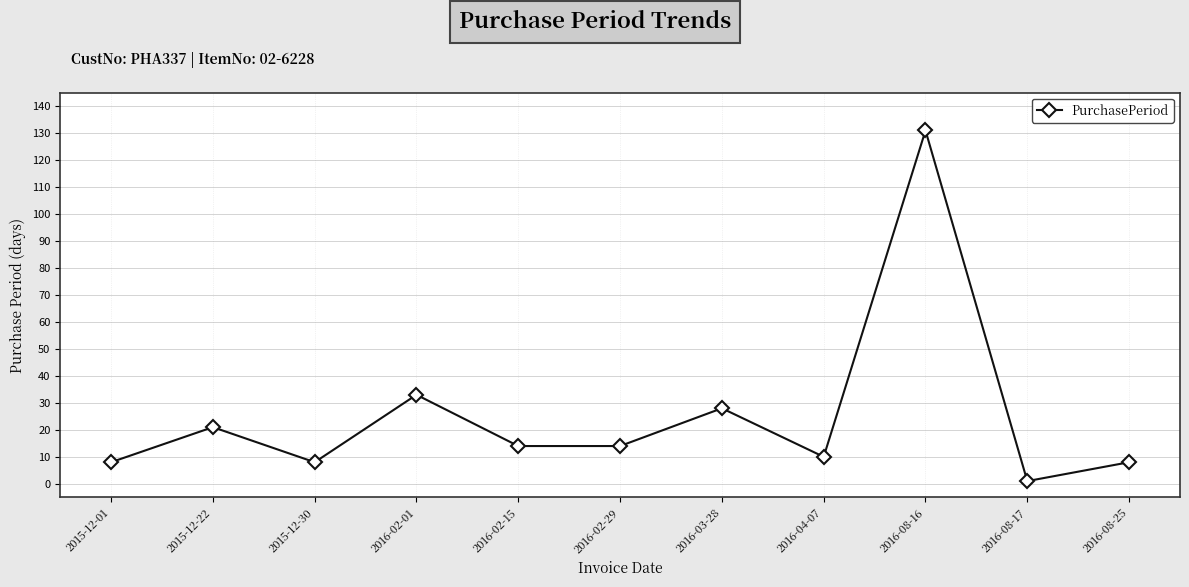

The chart shows a value of 18 at 2016-02-01. True or false?

False